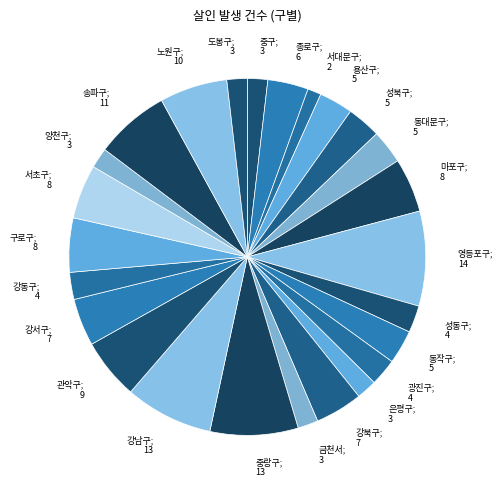

Do 성북구; 5 and 광진구; 4 together represent more than half of the pie?

No